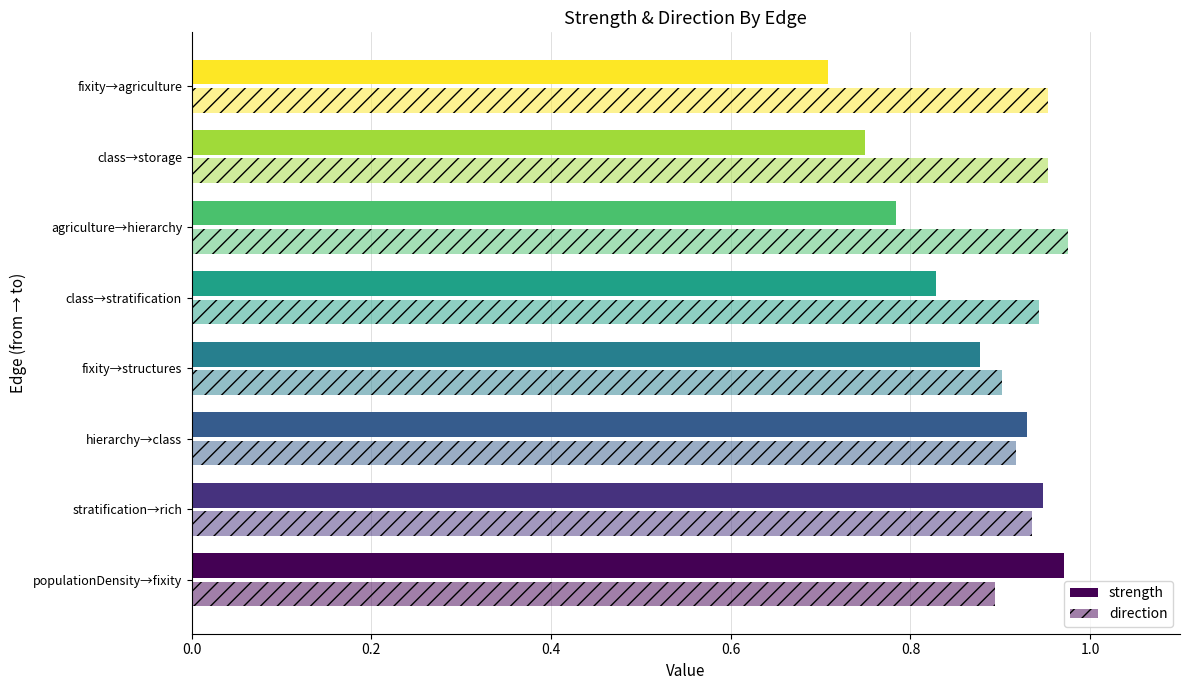

Rank the series by their maximum value, from highest to lowest.

direction, strength